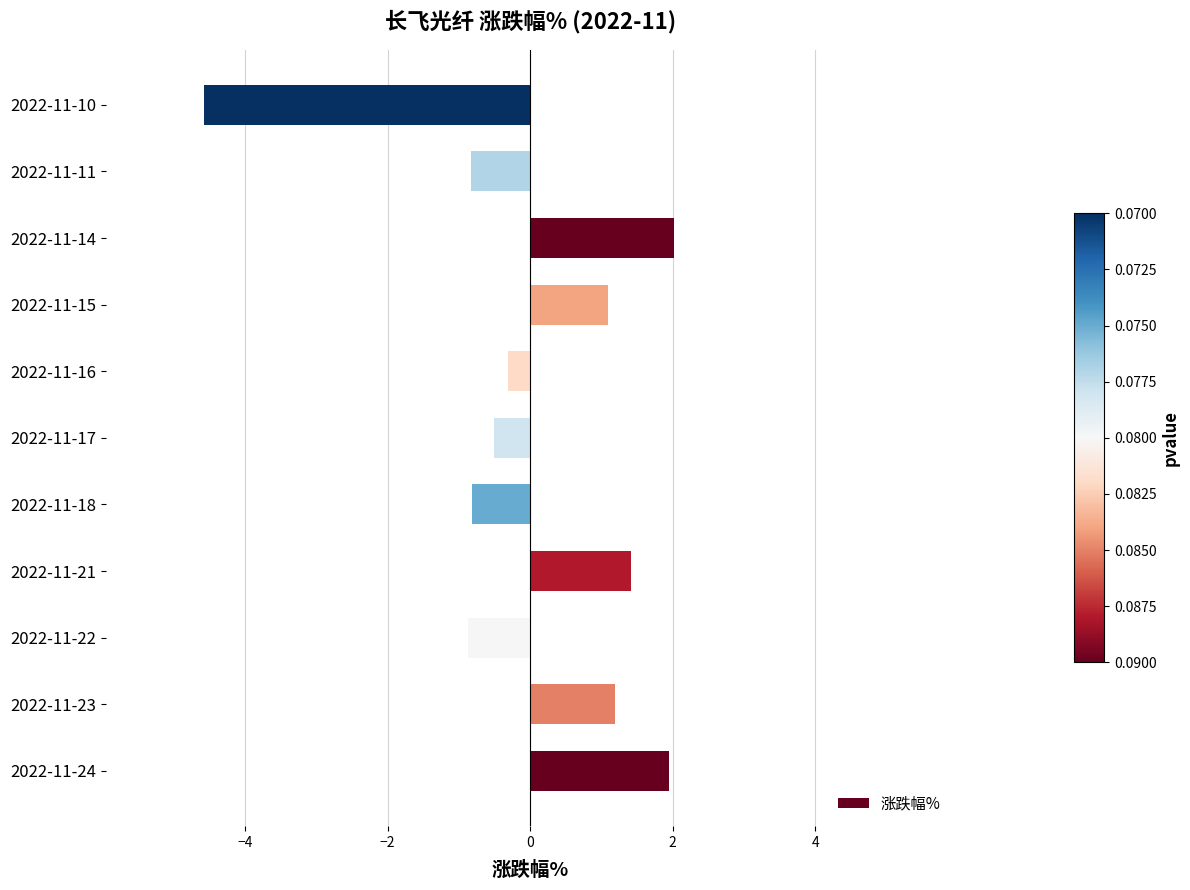

What is the difference between the second highest and minimum values?

6.5